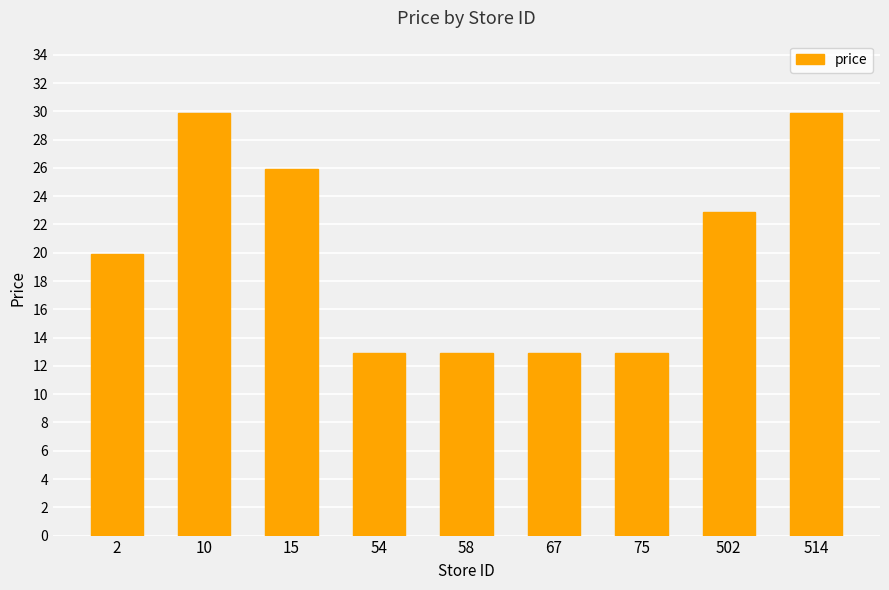

What is the ratio of the value at 10 to the value at 75?

2.3